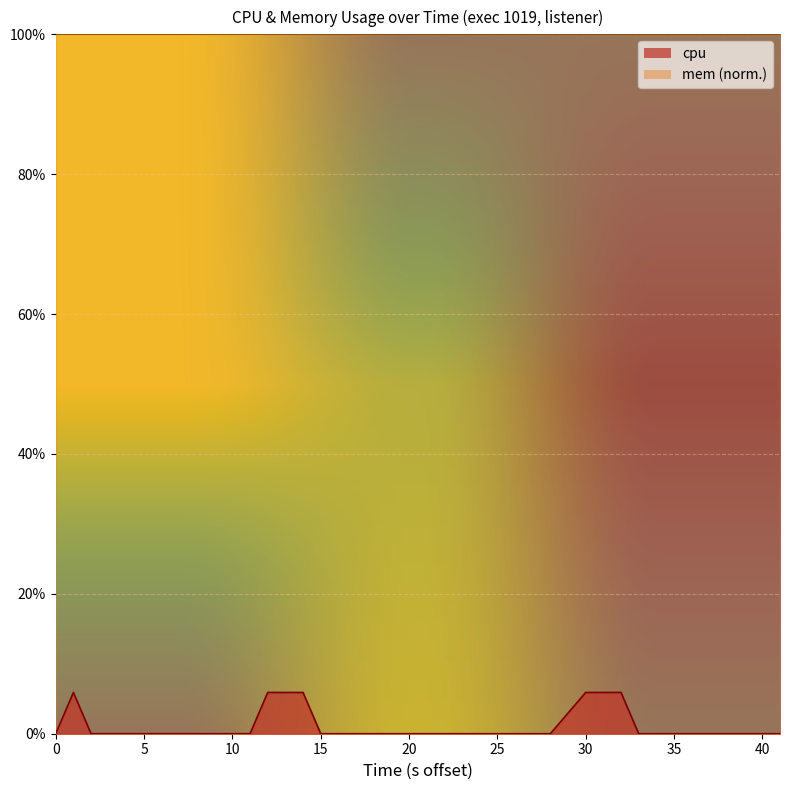

How many points are higher than both their immediate neighbors (excluding endpoints)?

1